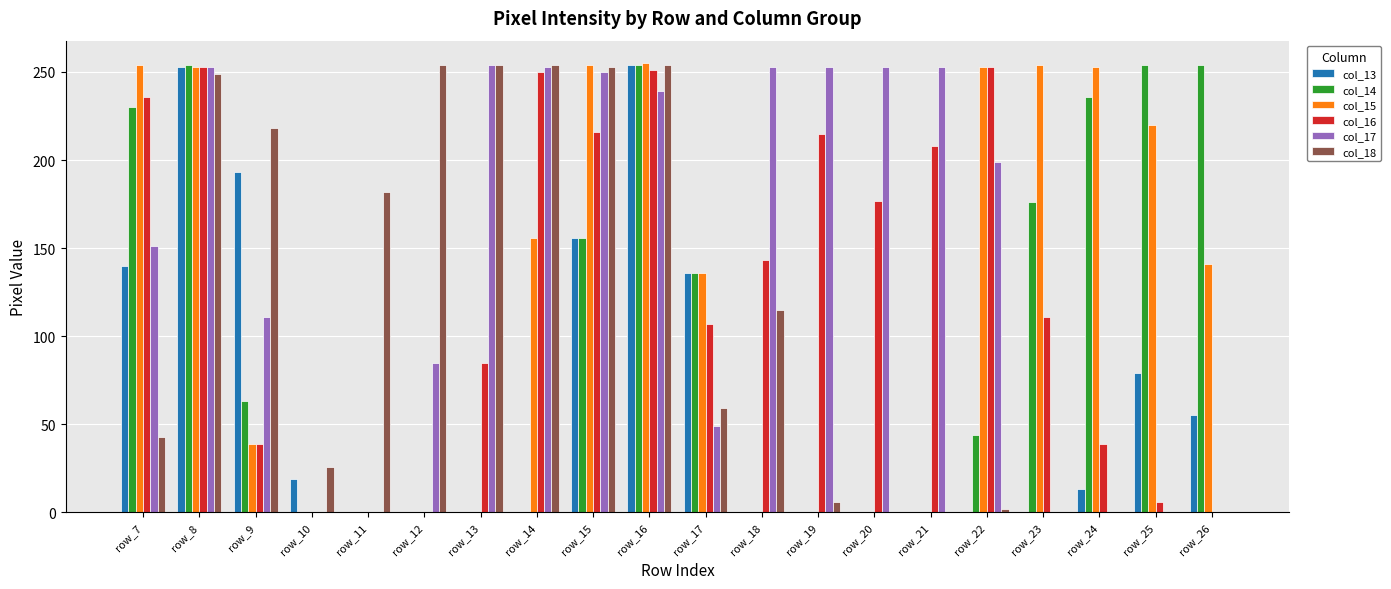

What is the greatest value displayed?

255